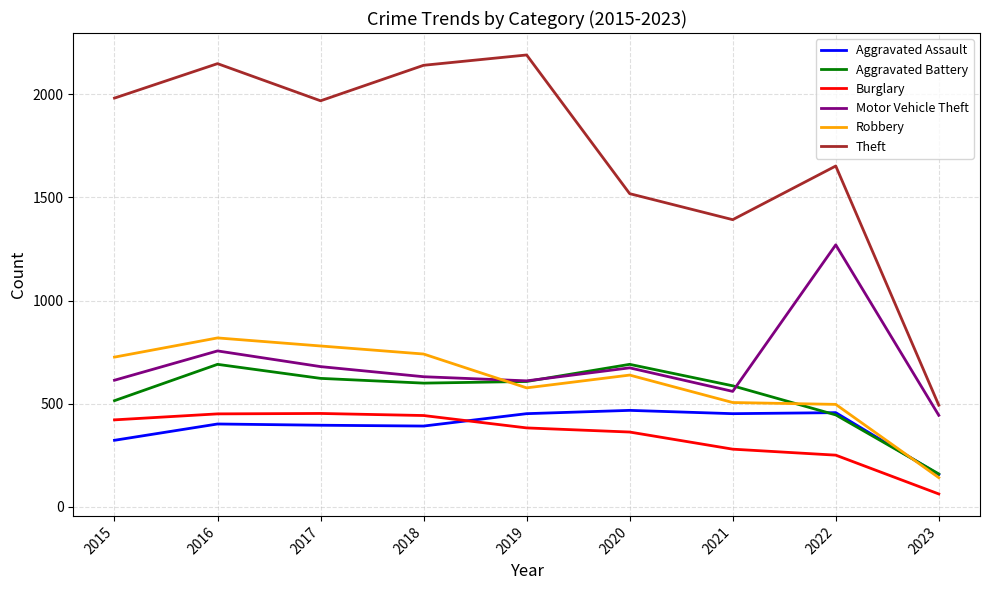

Which series has the widest spread of values?

Theft